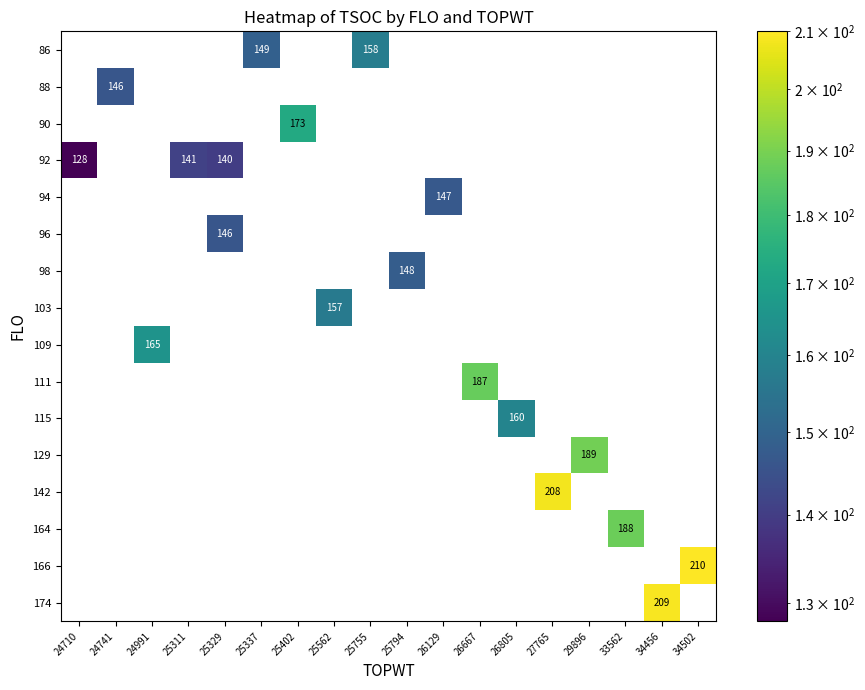

Between 26129 and 34502, which is larger?

34502